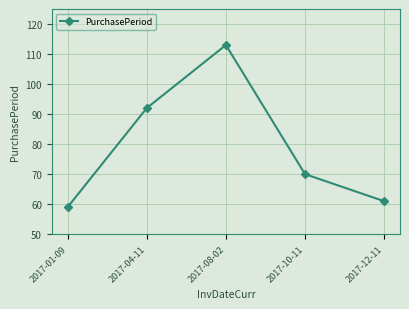

Where does the data first go above 70?

2017-04-11